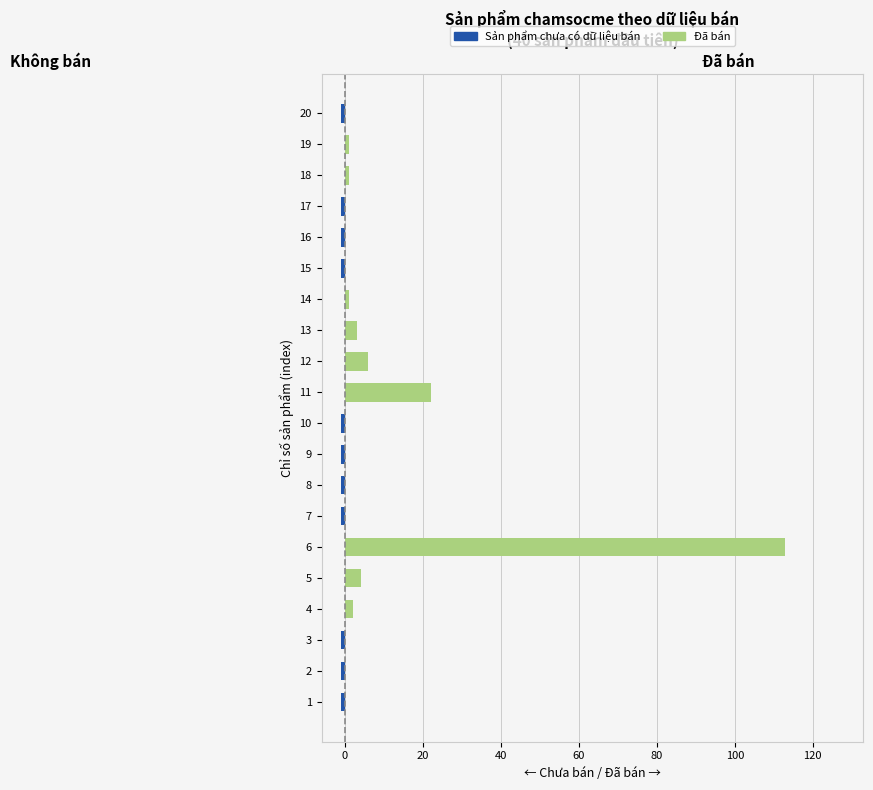

How many data points in Đã bán are above 0?

9